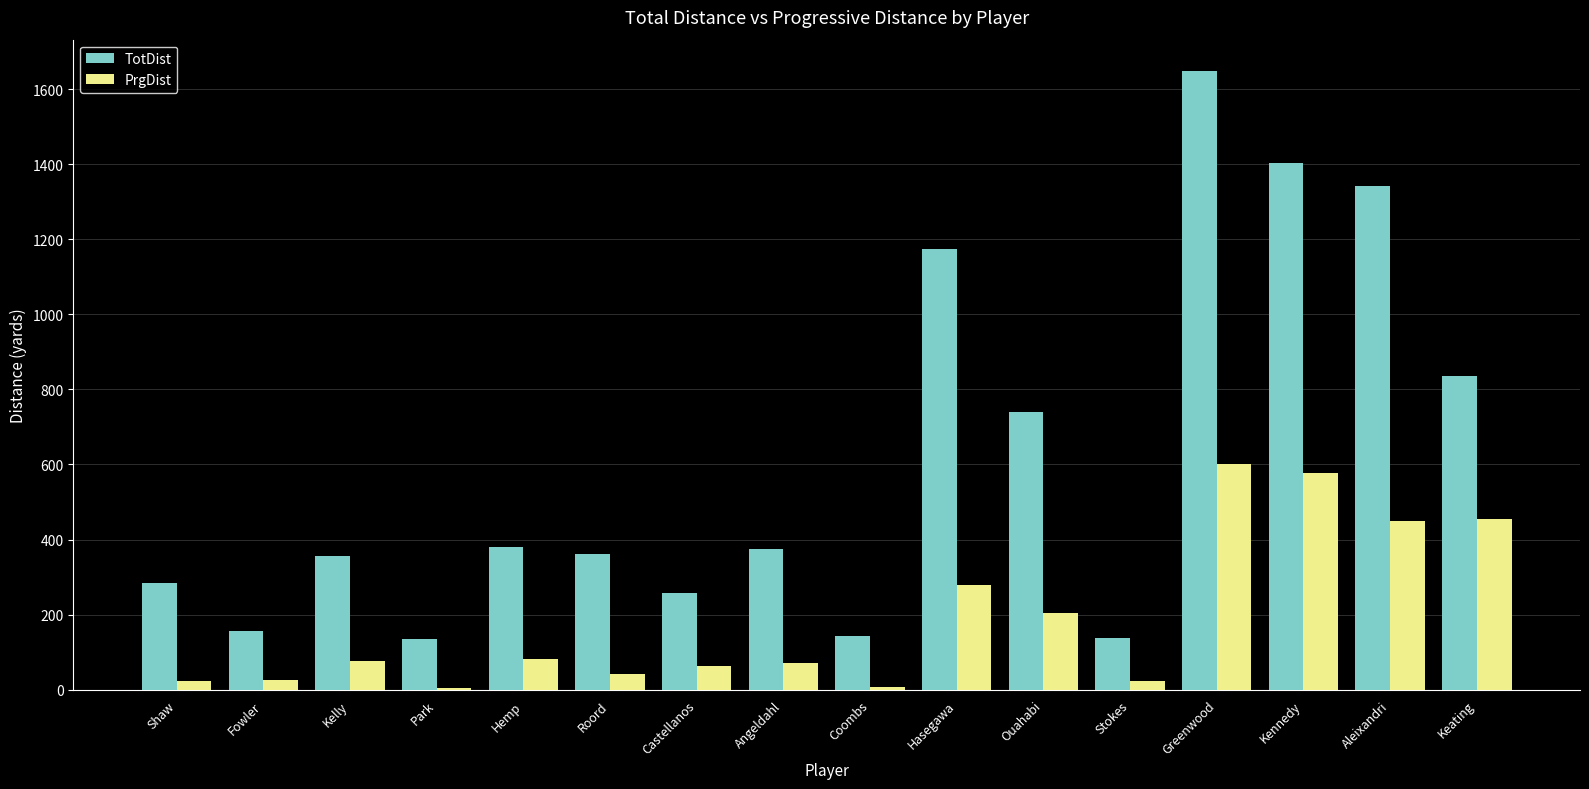

True or false: TotDist has a value of 284 at Shaw.

True